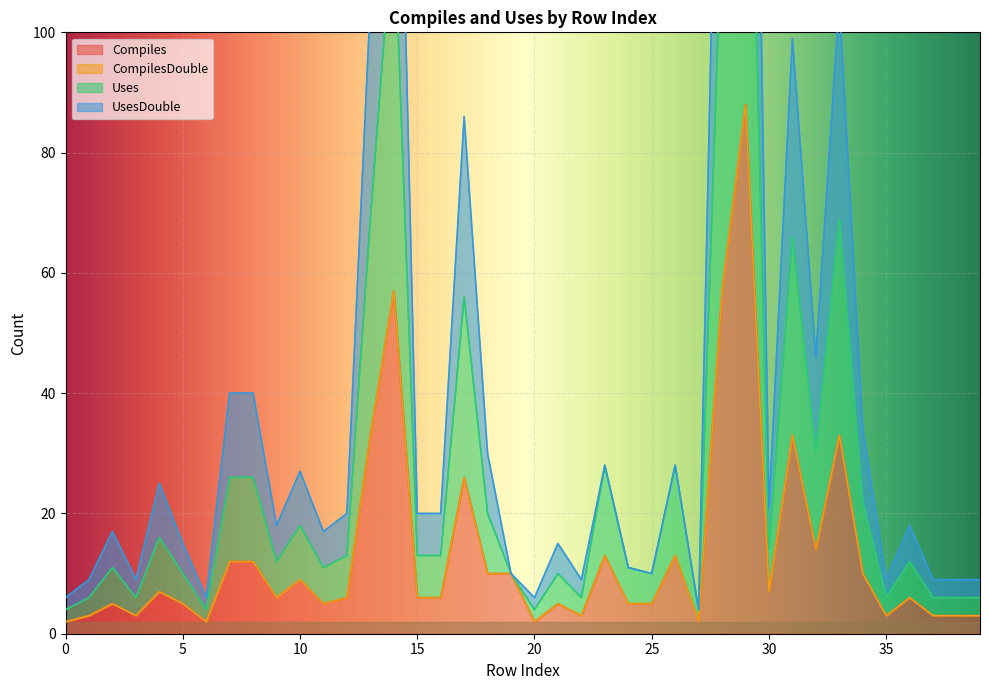

What is the value of the Compiles point at the 32nd from the left?

33